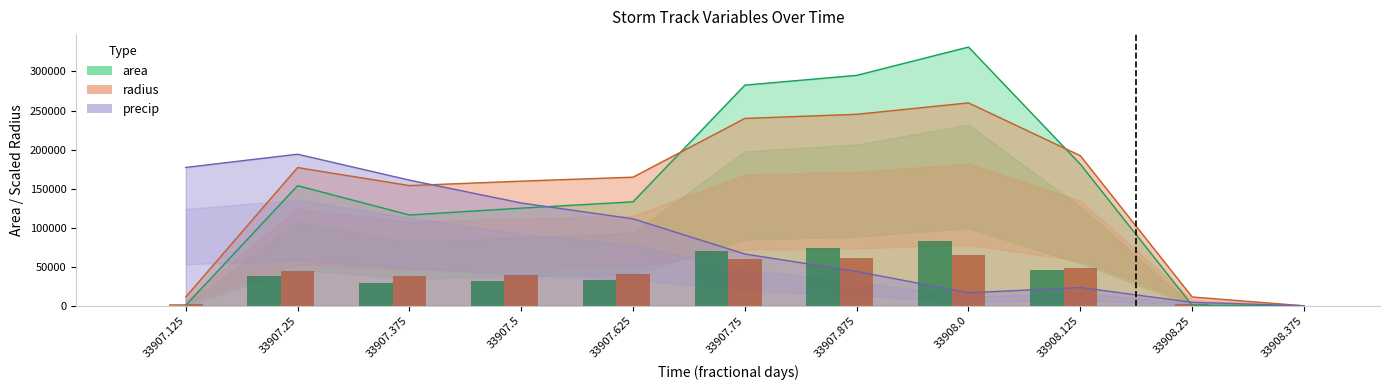

Reading right to left, extract all data points from this chart.

area: 33908.375=0.0	33908.25=625.0	33908.125=181250.0	33908.0=331250.0	33907.875=295000.0	33907.75=282500.0	33907.625=133125.0	33907.5=125000.0	33907.375=116250.0	33907.25=153750.0	33907.125=625.0
radius: 33908.375=0.0	33908.25=11283.8	33908.125=192156.0	33908.0=259772.4	33907.875=245146.7	33907.75=239896.7	33907.625=164681.5	33907.5=159576.9	33907.375=153890.4	33907.25=176979.4	33907.125=11283.8
precip: 33908.375=0.0	33908.25=4461.6	33908.125=23375.1	33908.0=16641.0	33907.875=43960.9	33907.75=66265.2	33907.625=111368.9	33907.5=131615.3	33907.375=160885.8	33907.25=194062.6	33907.125=177139.2